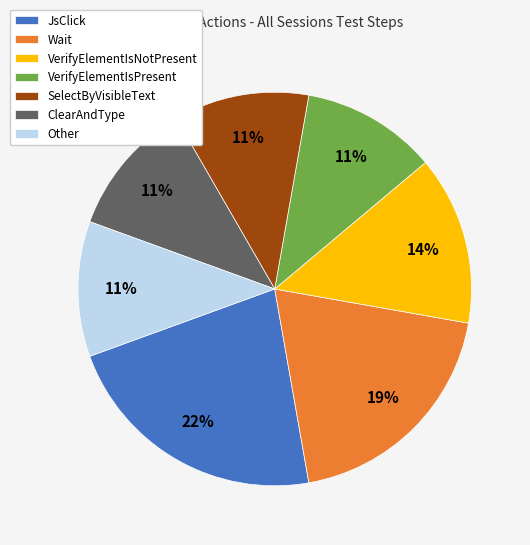

To the nearest percent, what percentage of the pie is VerifyElementIsPresent?

11%